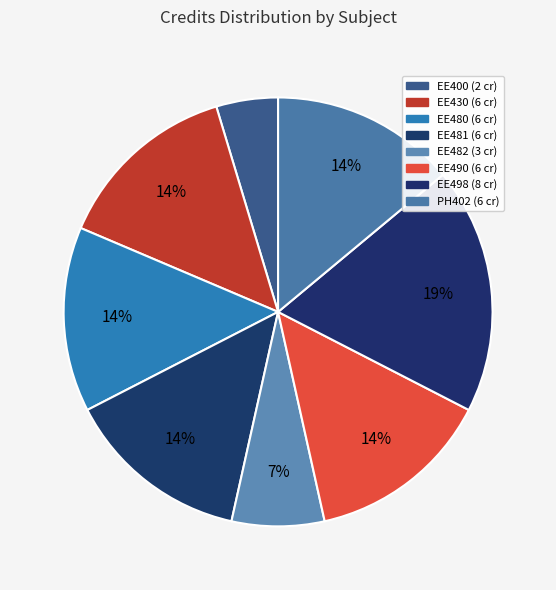

To the nearest percent, what is the difference between the EE400 and EE490 slice percentages?

9%